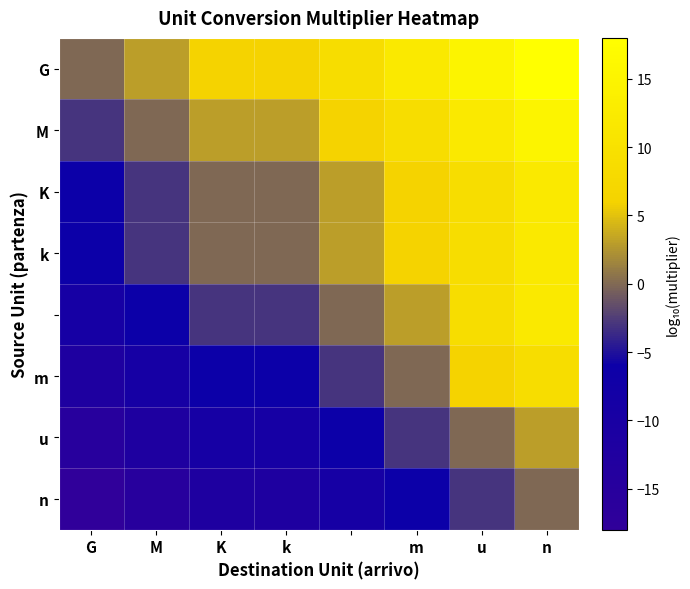

At how many categories does at least one series exceed 15?

1